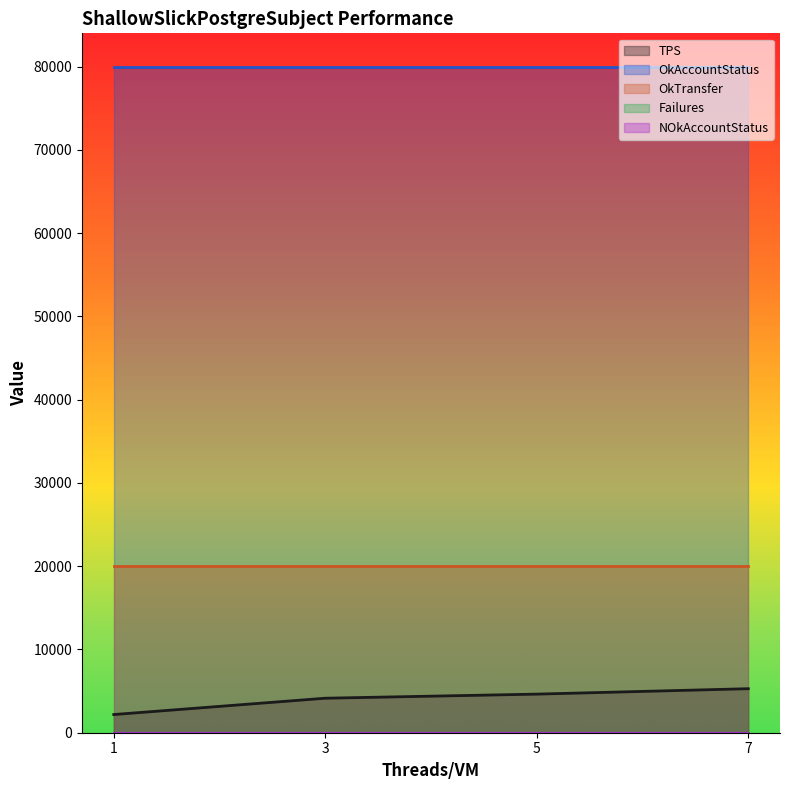

Reading left to right, list all the values displayed in this chart.

TPS: 2184	4144	4636	5288
OkAccountStatus: 80000	80000	80000	80000
OkTransfer: 20000	20000	20000	20000
Failures: 0	0	0	0
NOkAccountStatus: 0	0	0	0